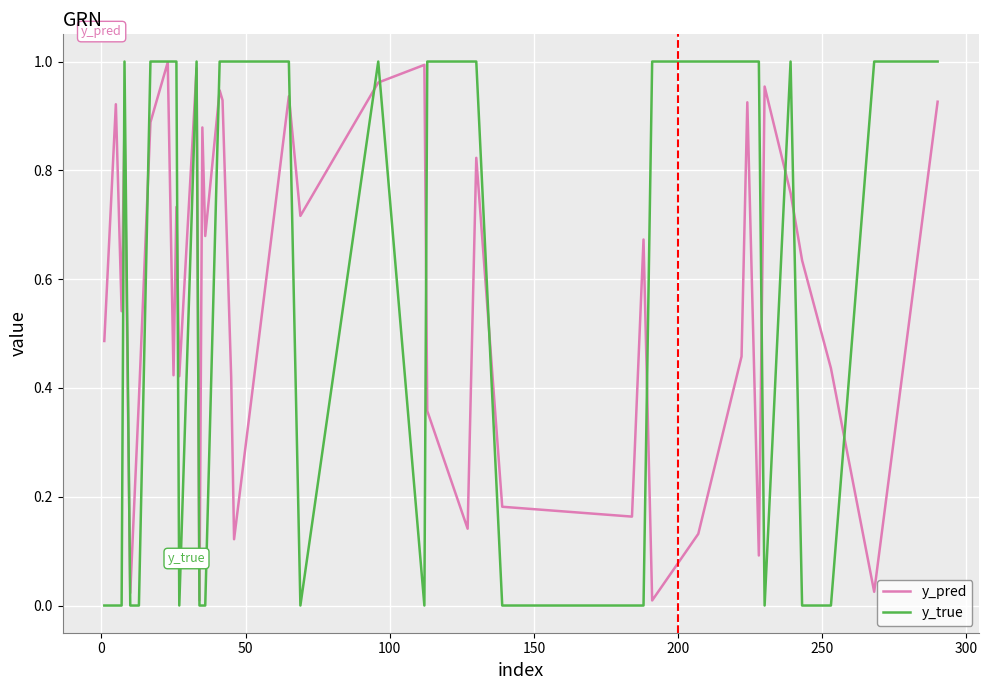

Does the chart display data point markers on the line(s)?

No